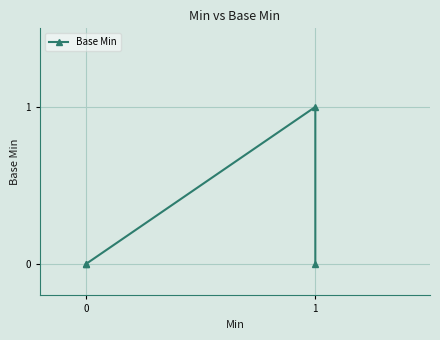

Is this an area chart (filled region under the line)?

No